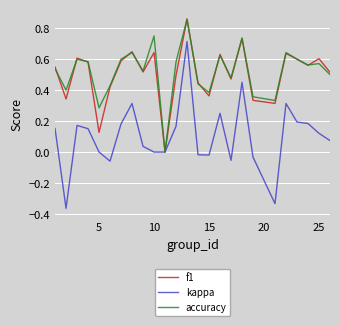

Which series has the widest spread of values?

kappa